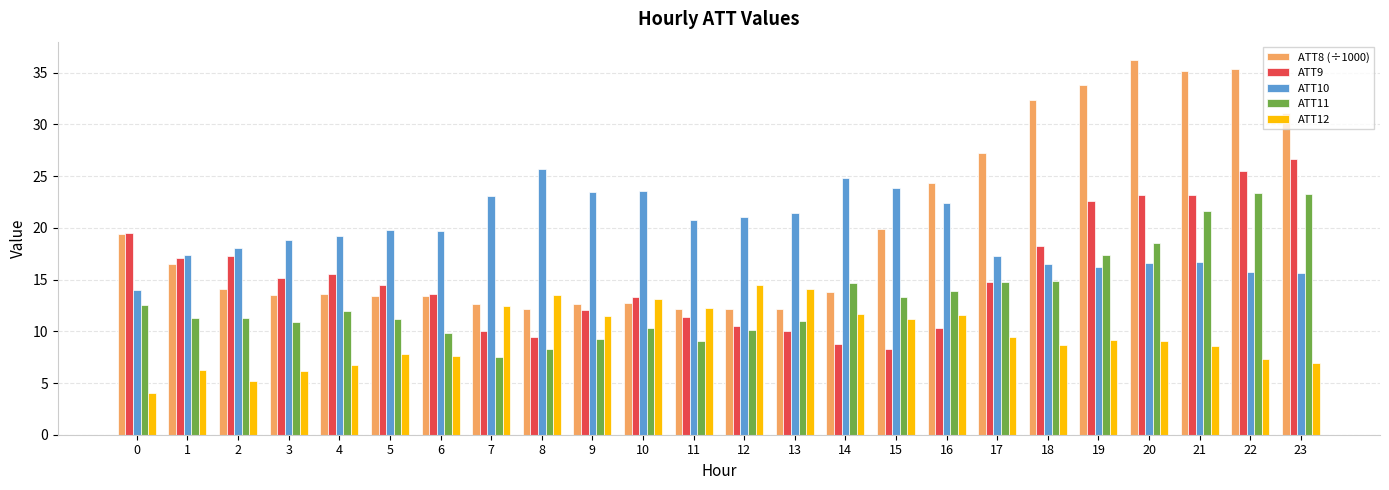

What is the total value across all series at 6?

64.3